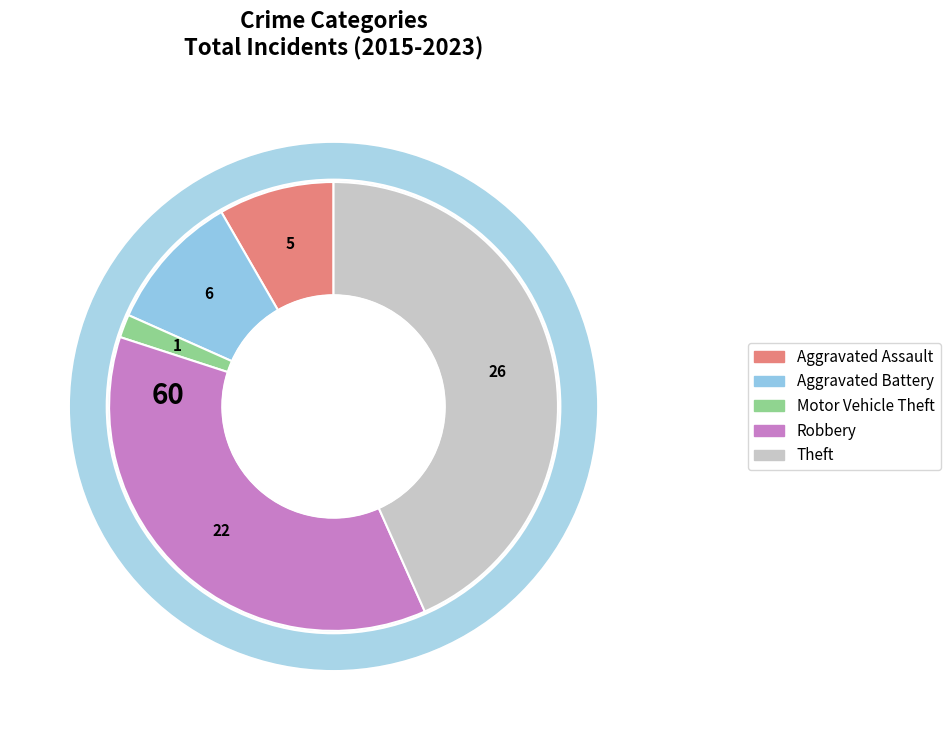

What portion of the pie excludes Aggravated Battery?

90.3%